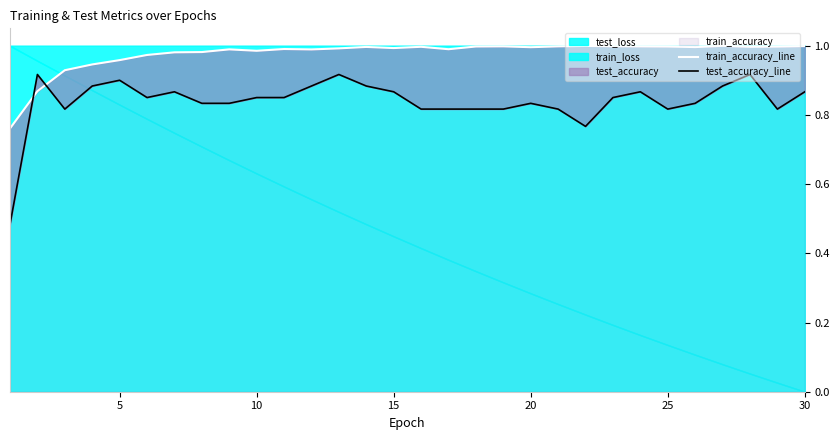

Rank the series by their average value, from lowest to highest.

test_accuracy_line, train_accuracy_line